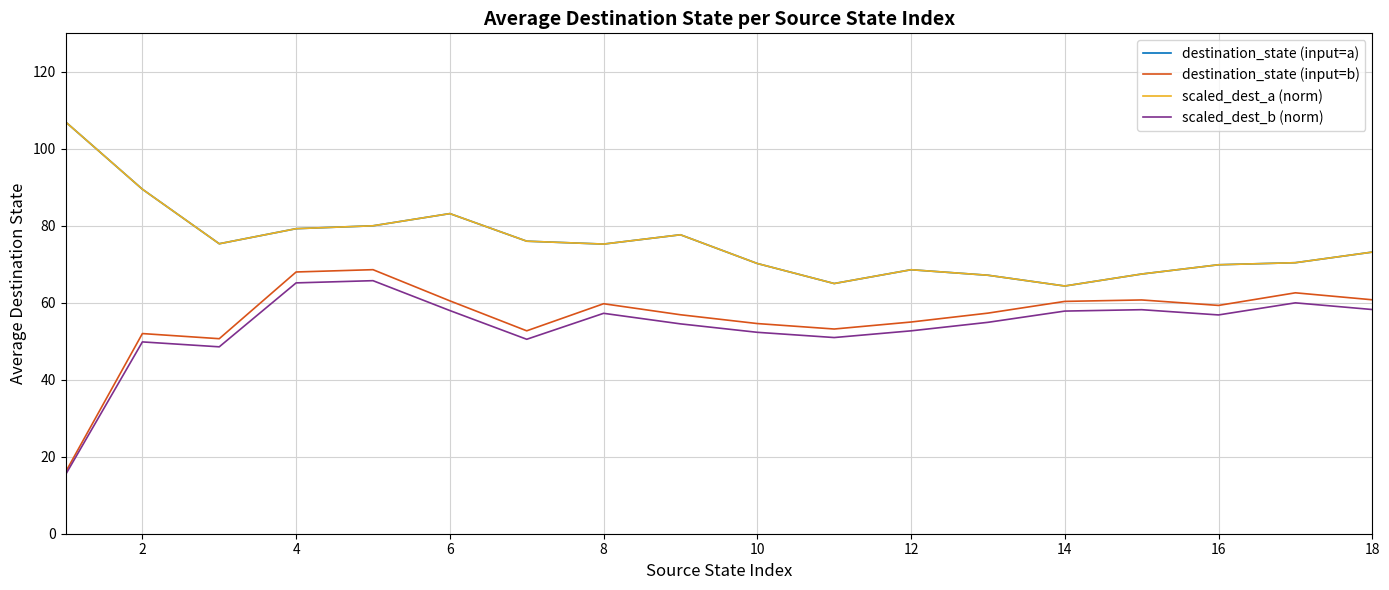

True or false: scaled_dest_b (norm) and scaled_dest_a (norm) intersect in this chart.

False